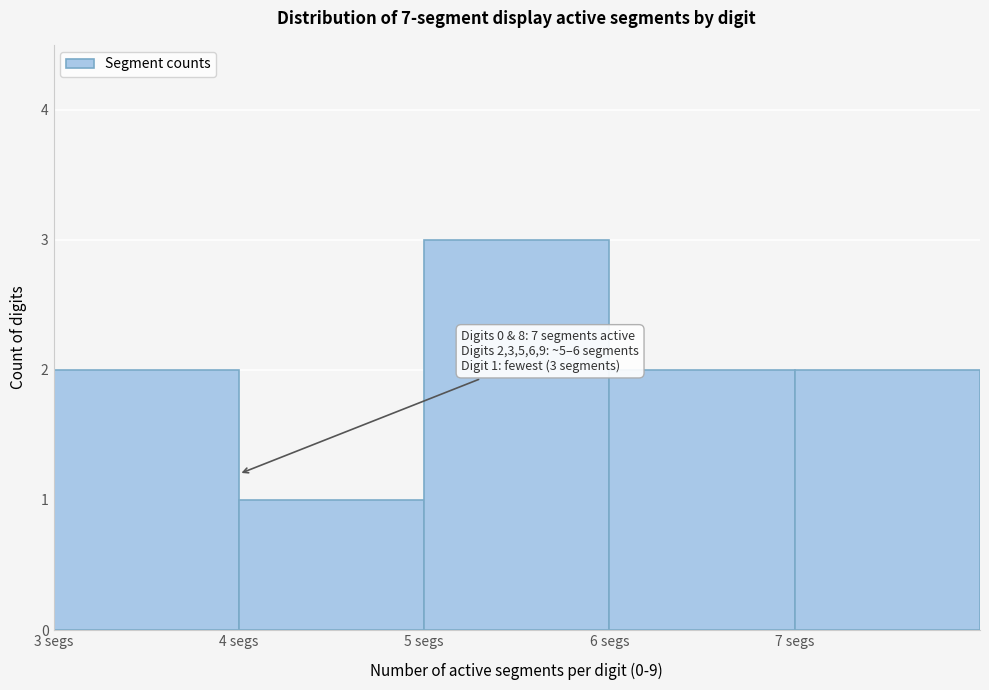

Over which range of the x-axis is the bar tallest?

5 to 6